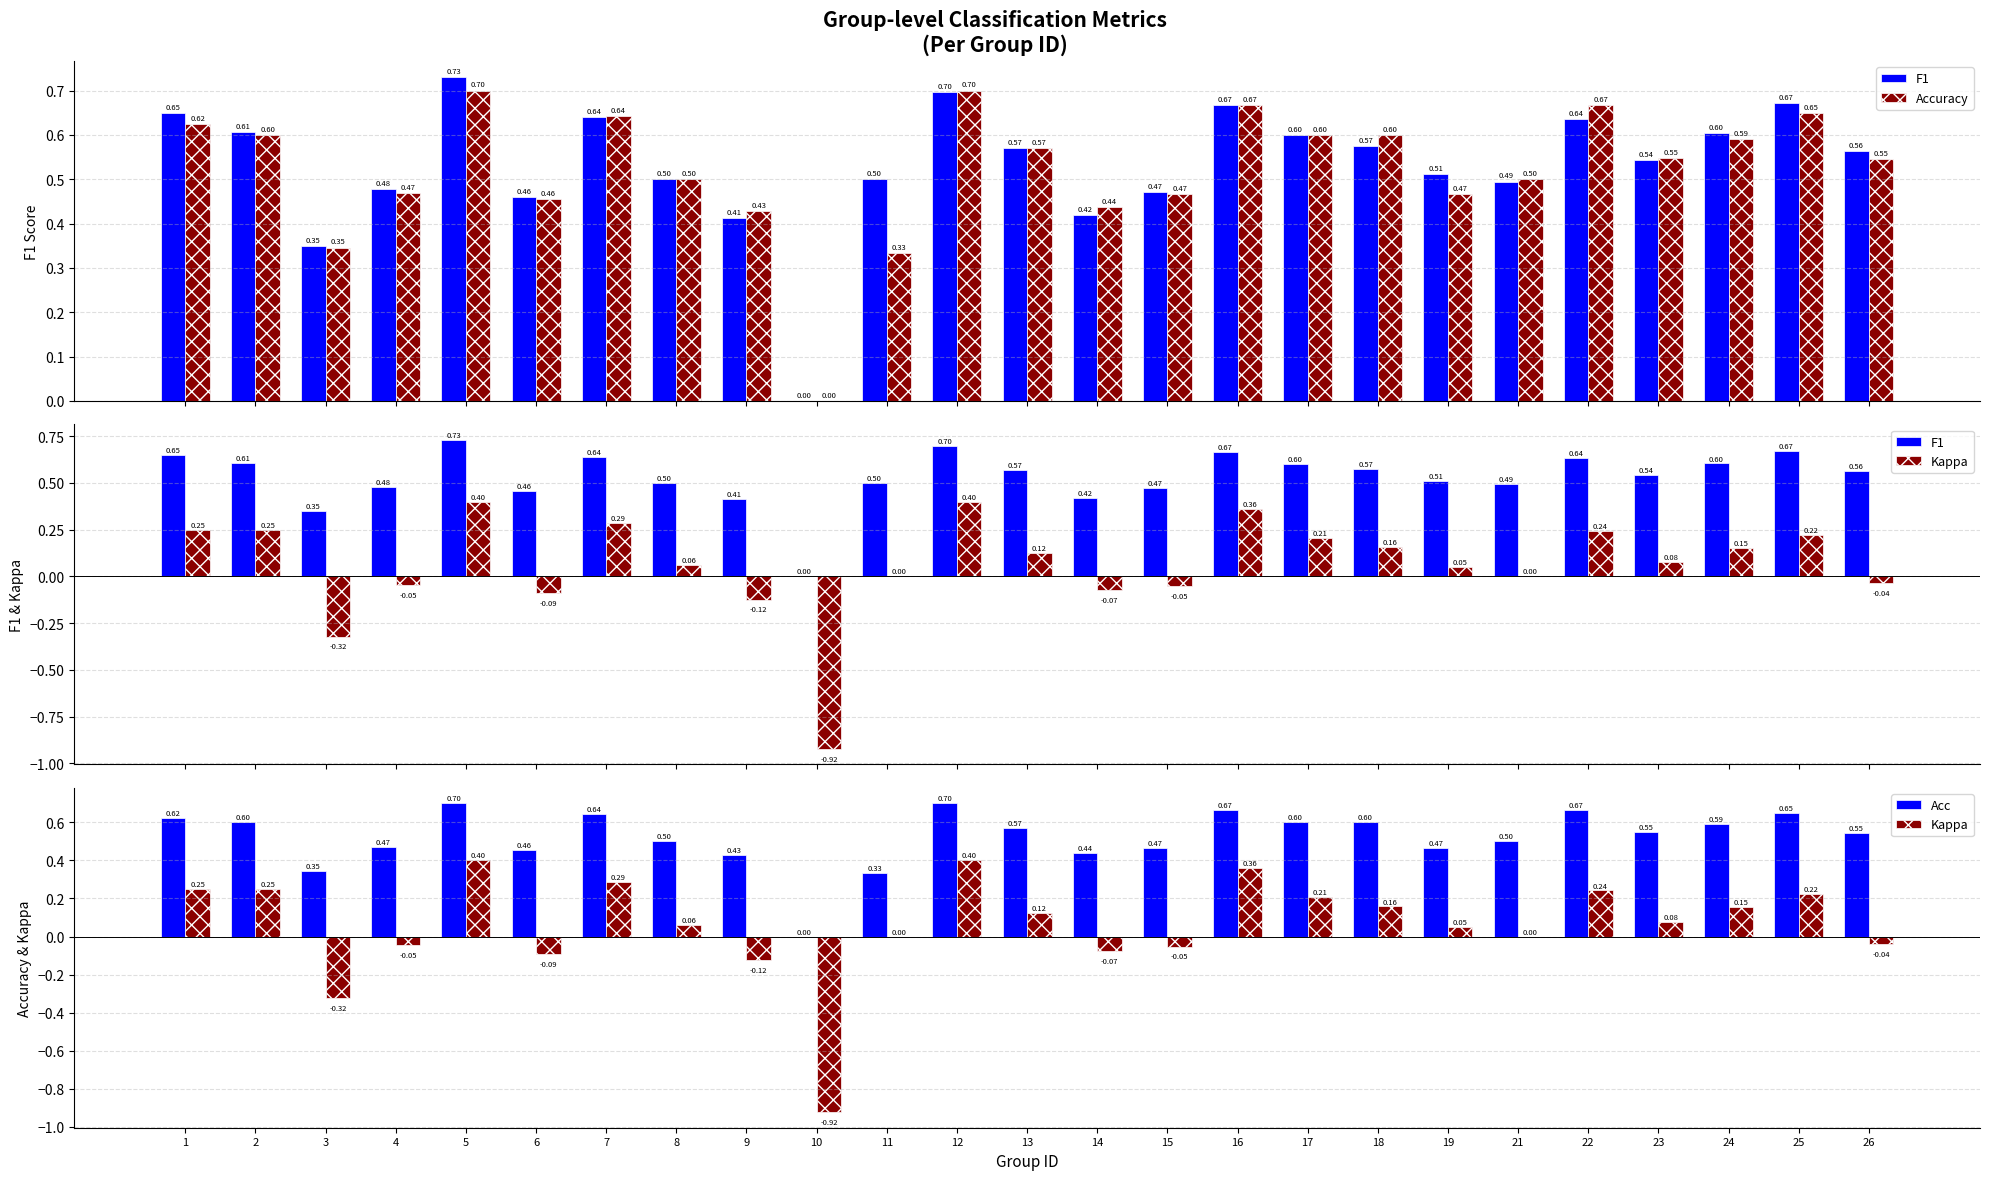

Which series has the largest total across all categories?

F1